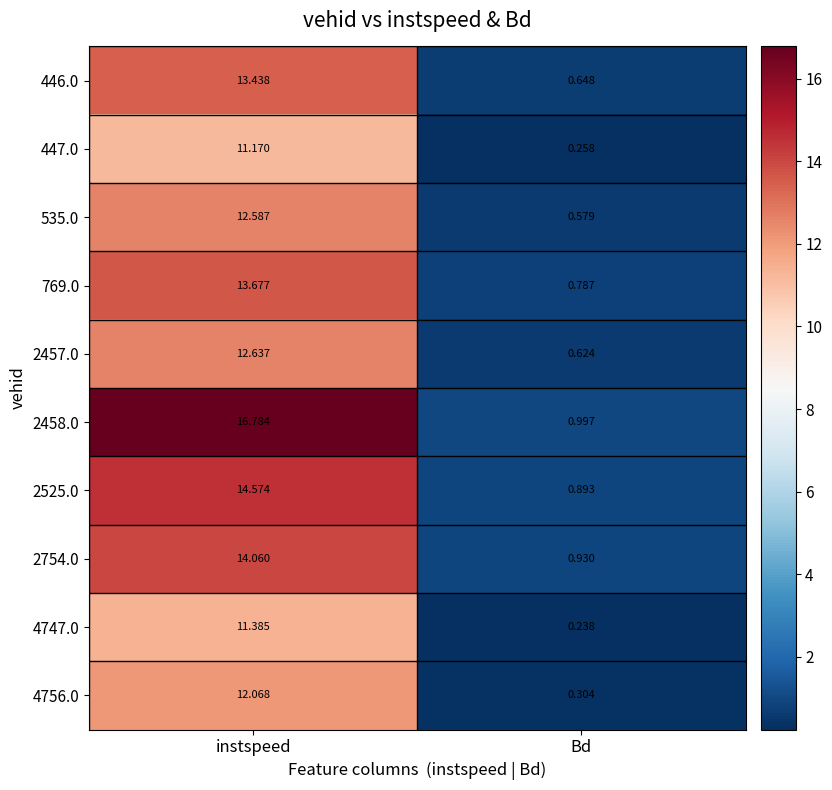

Where does the 4756.0 series first go above 12?

instspeed